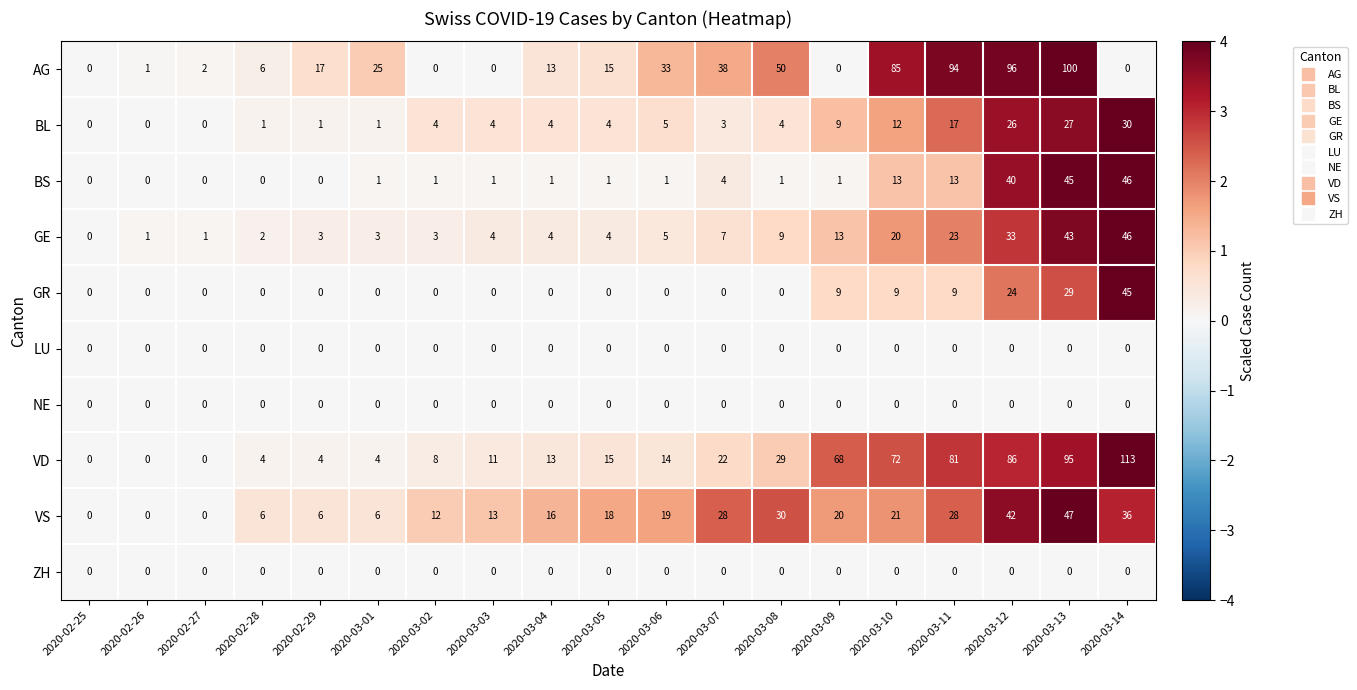

The value of GE at 2020-02-25 is 30. True or false?

False